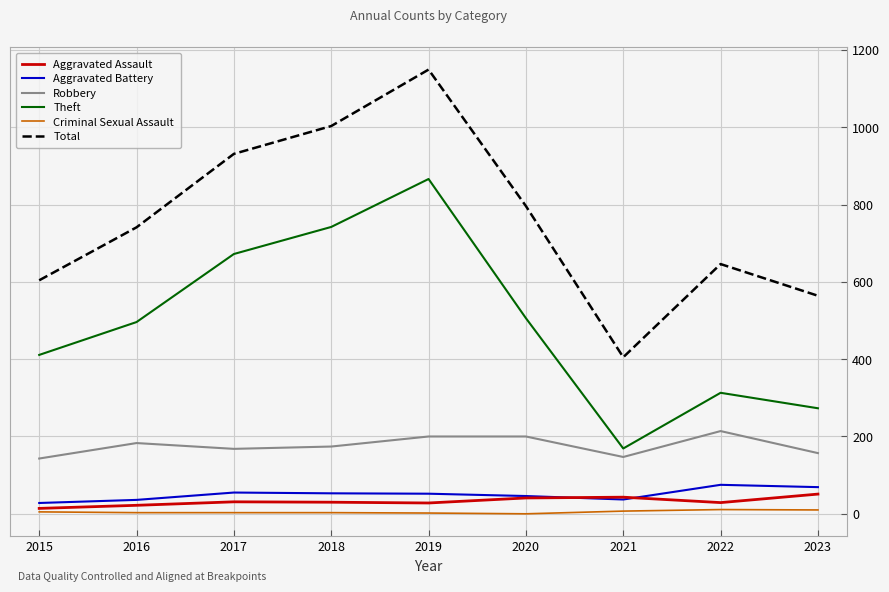

Rank the series by their maximum value, from lowest to highest.

Criminal Sexual Assault, Aggravated Assault, Aggravated Battery, Robbery, Theft, Total